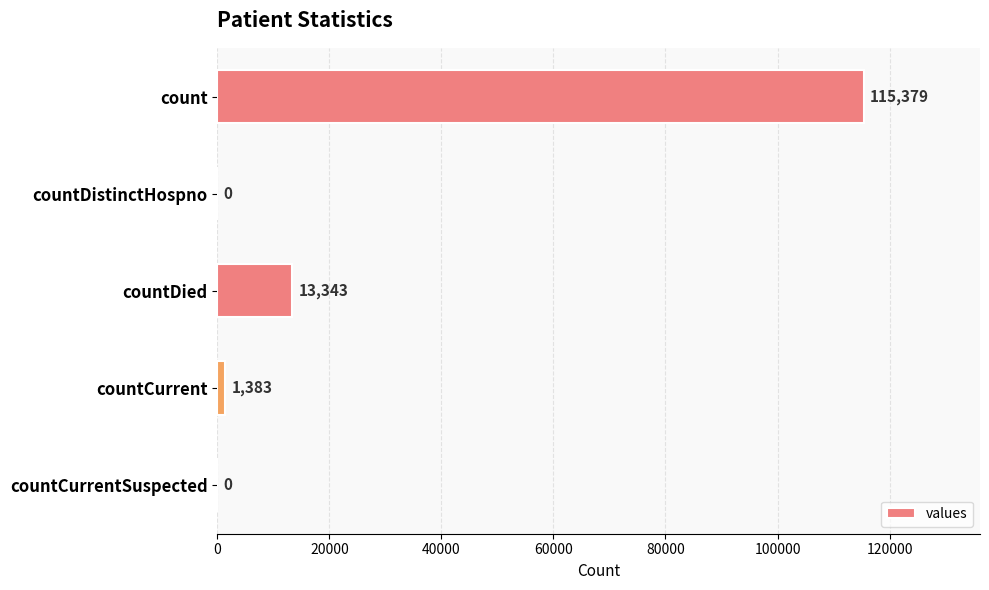

Reading top to bottom, what are all the values shown in this chart?

count=115379	countDistinctHospno=0	countDied=13343	countCurrent=1383	countCurrentSuspected=0